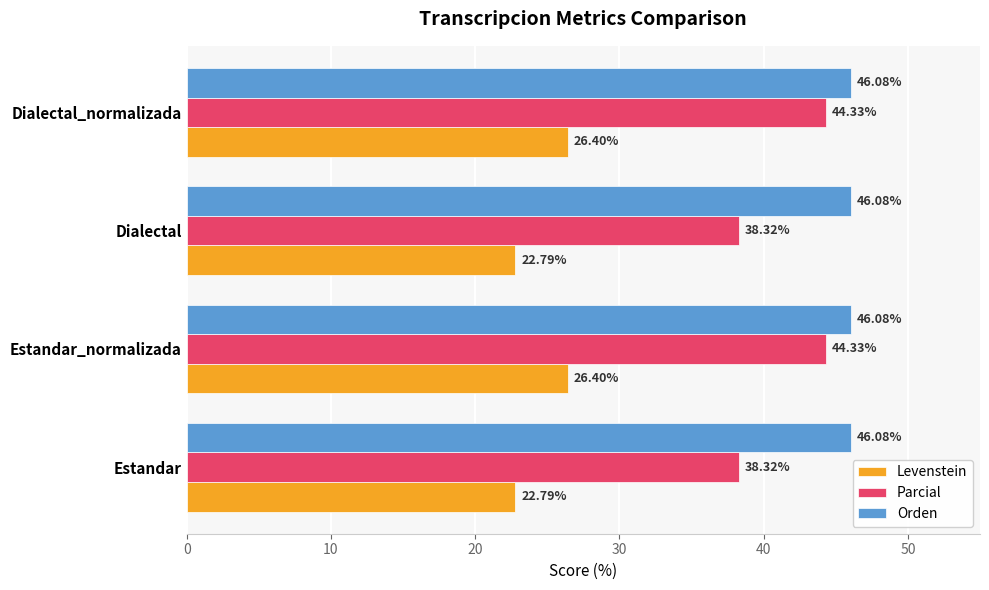

What is the total value across all series at Dialectal?

107.2